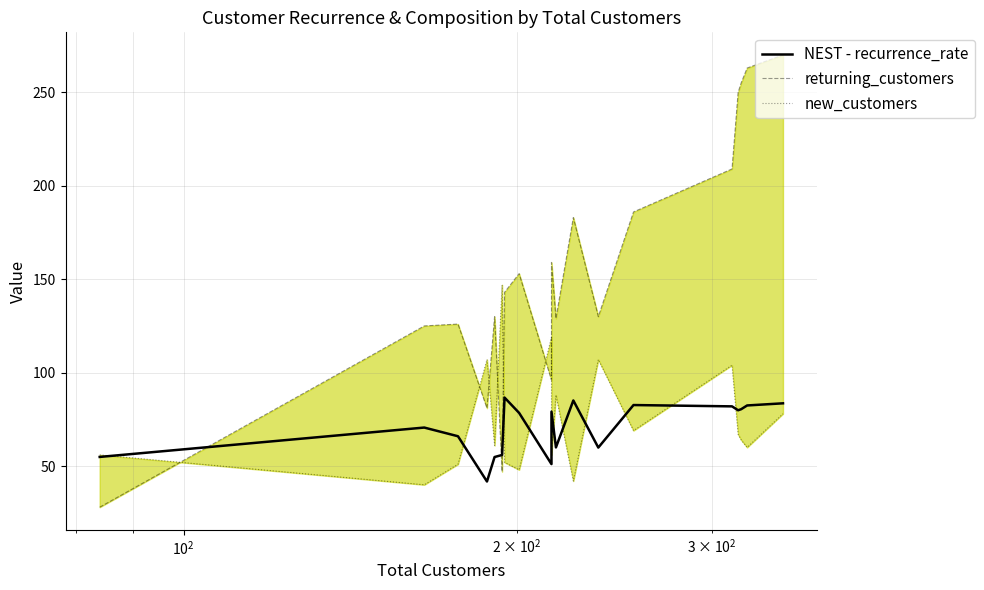

How many lines are shown in the chart?

3